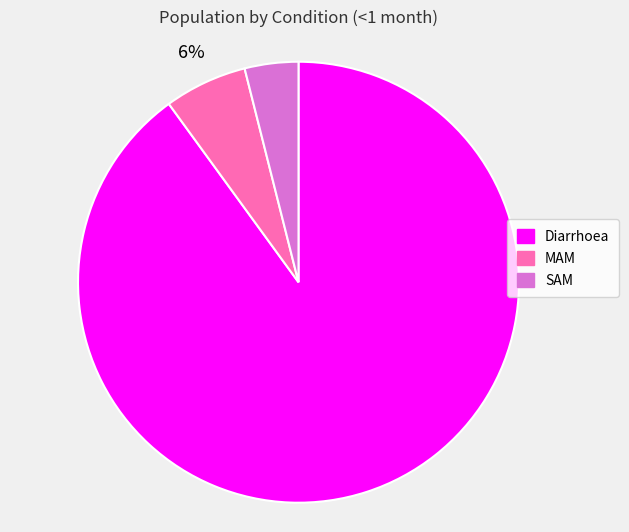

True or false: SAM accounts for 4% of the total.

True